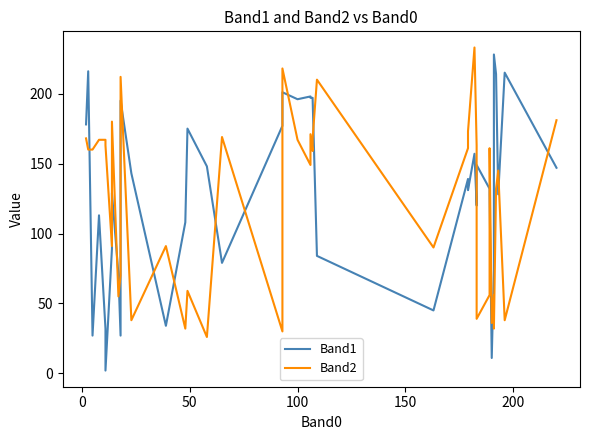

How many intersections are there between Band2 and Band1?

17